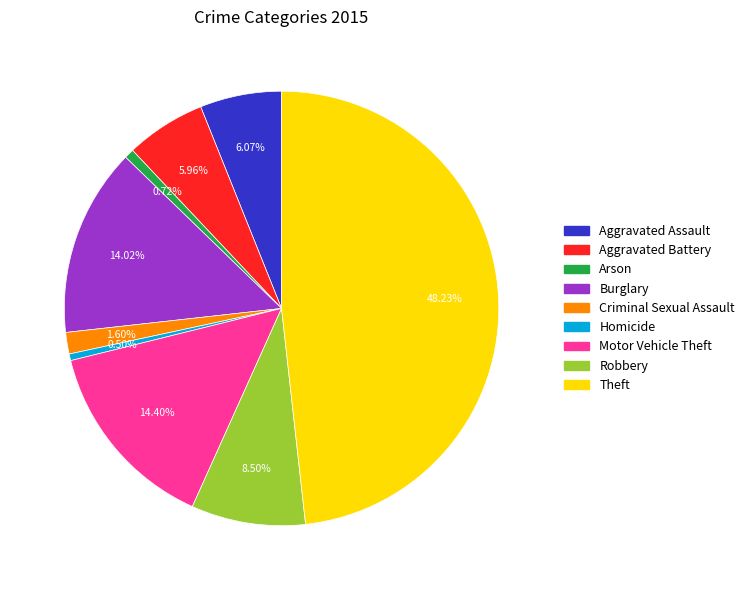

What percentage is NOT represented by Homicide?

99.5%